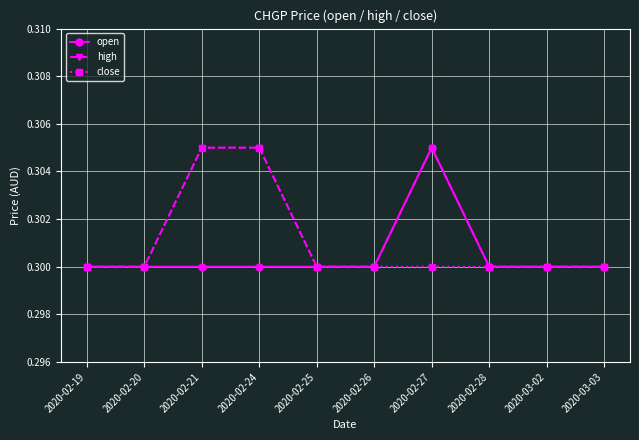

Is it true that close equals 0.1 at 2020-03-03?

False